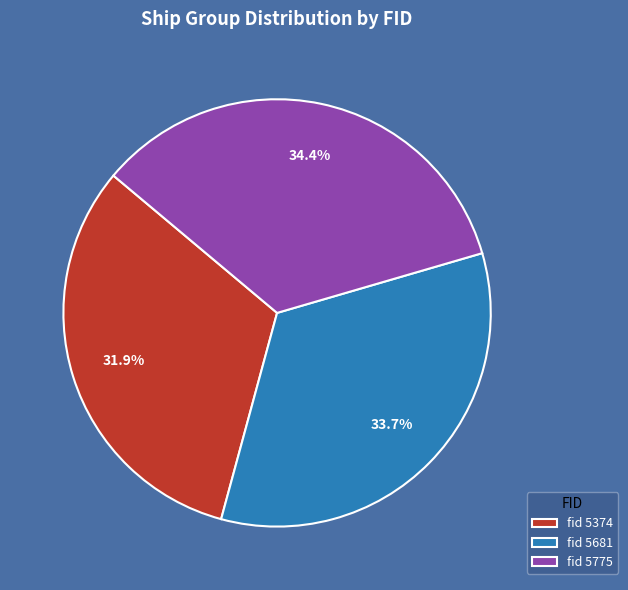

What is the largest slice in the pie chart?

fid 5775